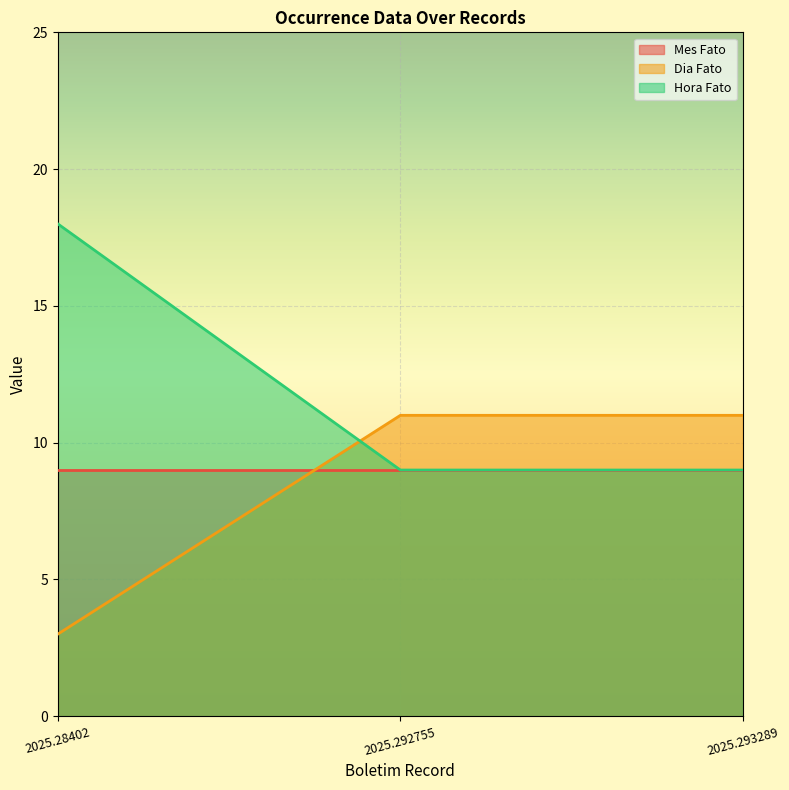

Between 2025.293289 and 2025.292755, which is larger?

2025.293289